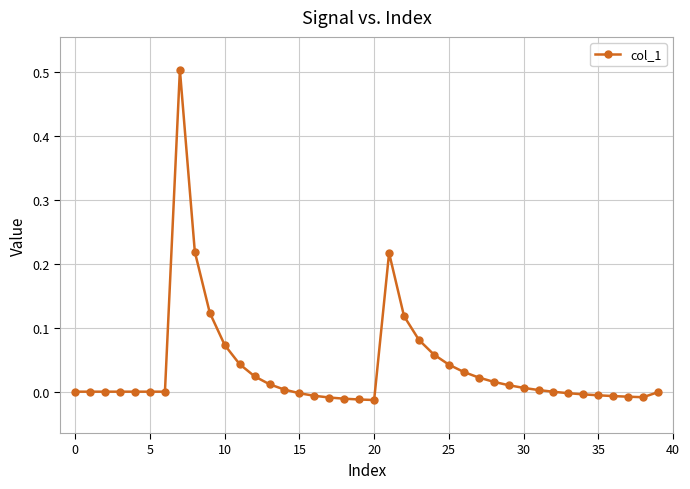

Does the chart display data point markers on the line(s)?

Yes